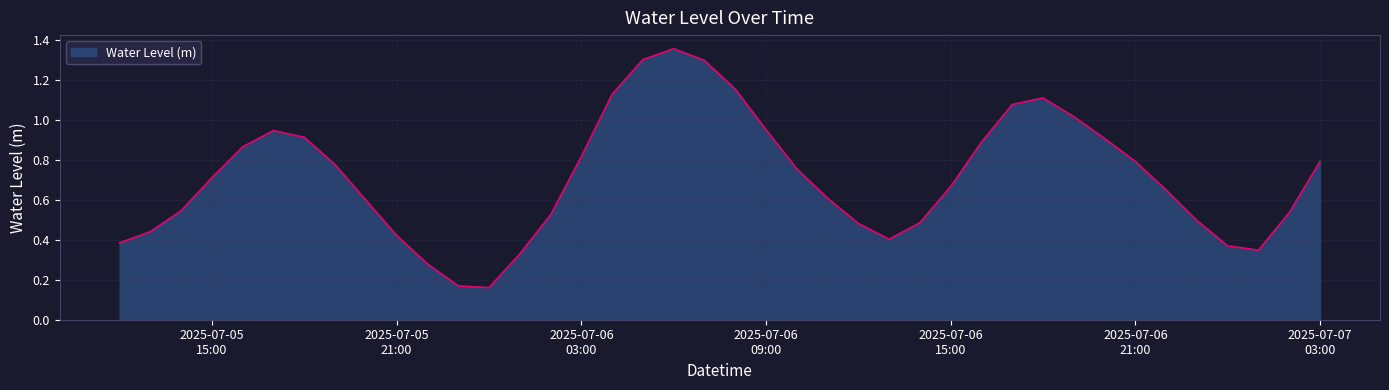

What is the sum of all values?

28.4